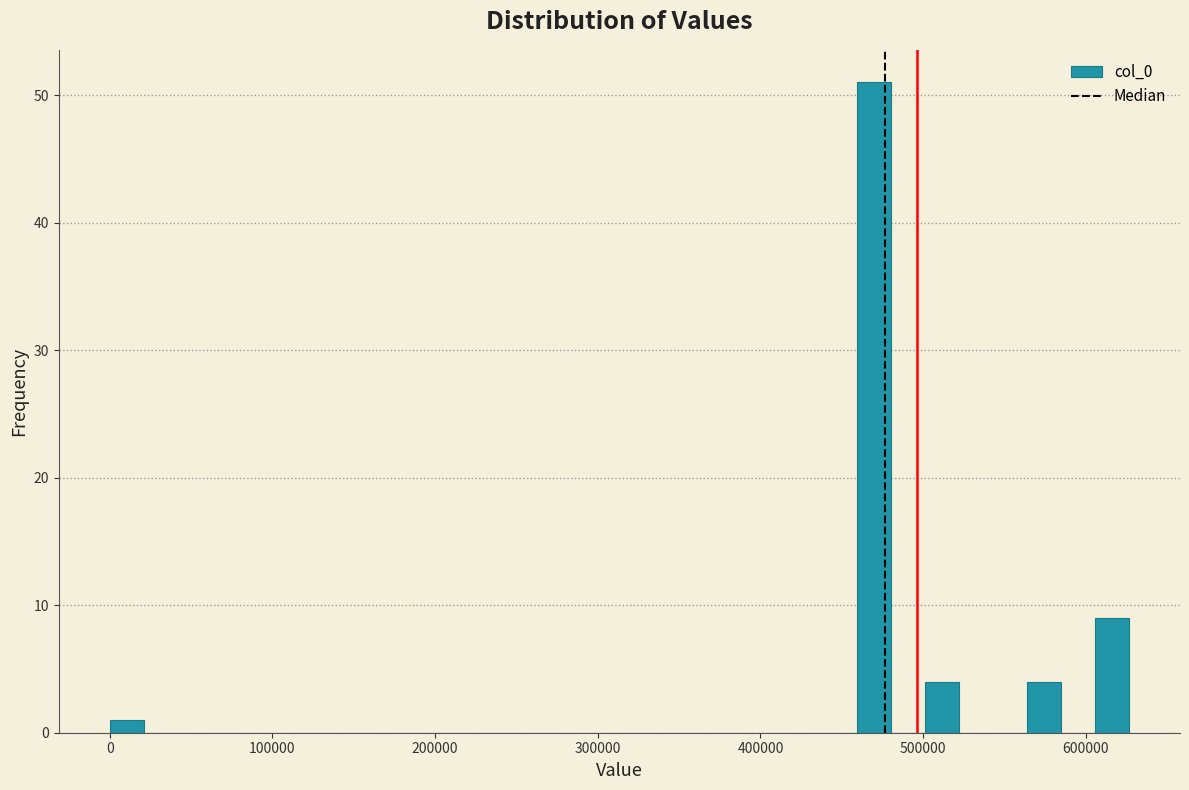

Around what value on the x-axis is the tallest bar? Give the approximate position of its centre, as read against the axis.

470000